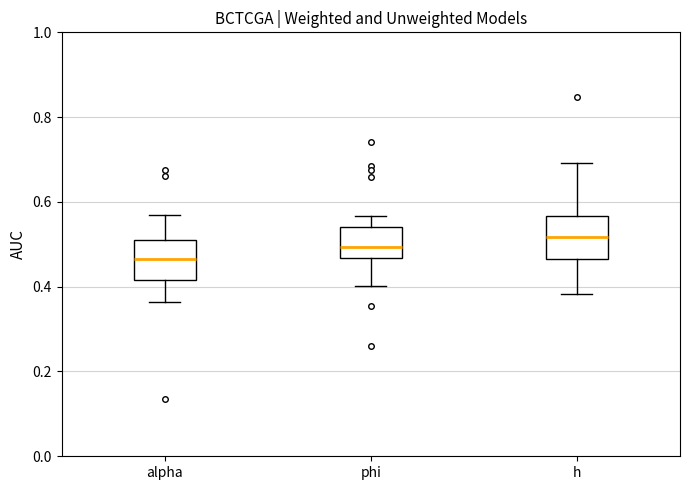

Reading left to right, transcribe this box plot: for each box, give where its median line is, the range the box spans, and where its two whiskers end, as read against the y-axis. The values are not printed on the chart, so give them approximately, as read against the axis.

alpha: median 0.46, box 0.42 to 0.52, whiskers 0.36 to 0.56
phi: median 0.50, box 0.46 to 0.54, whiskers 0.40 to 0.56
h: median 0.52, box 0.46 to 0.56, whiskers 0.38 to 0.70